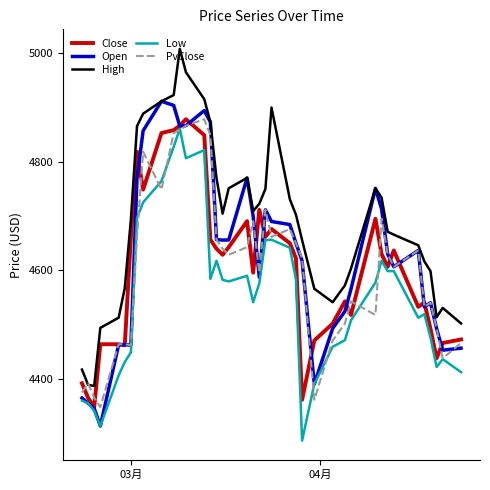

What is the average value of the Low series?

4551.5